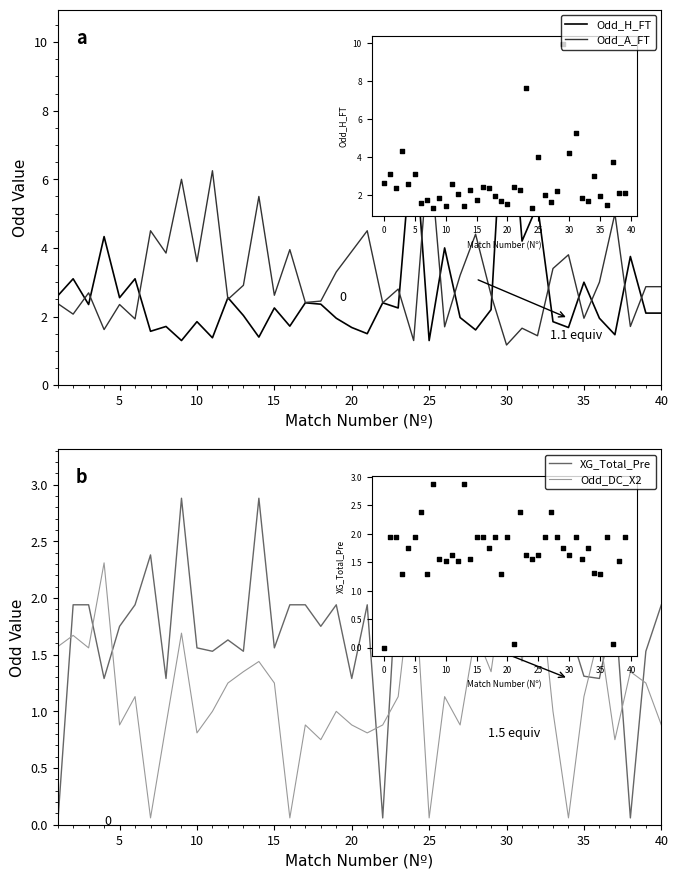

Is the value of Odd_H_FT at 28 greater than the value of Odd_DC_X2 at 0?

Yes